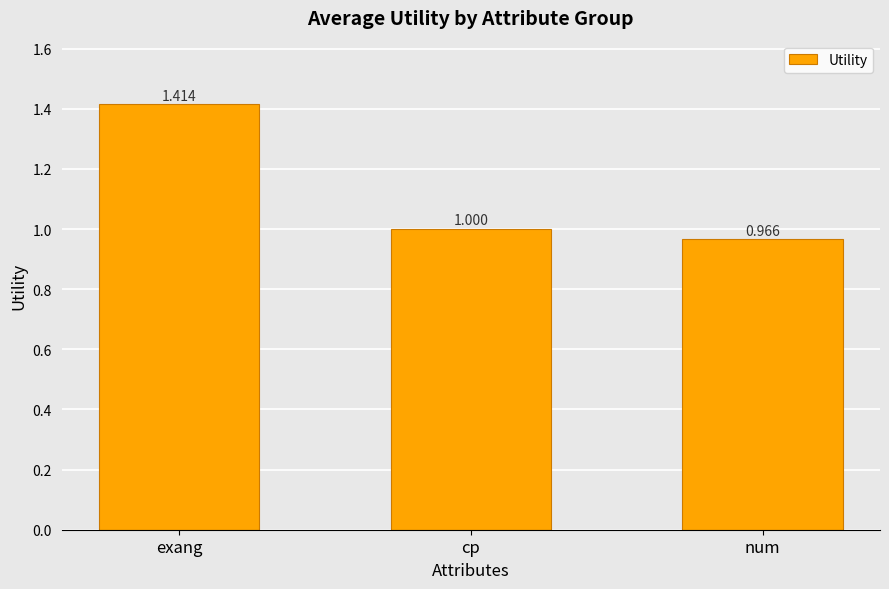

List the labels in order of value, smallest first.

num, cp, exang